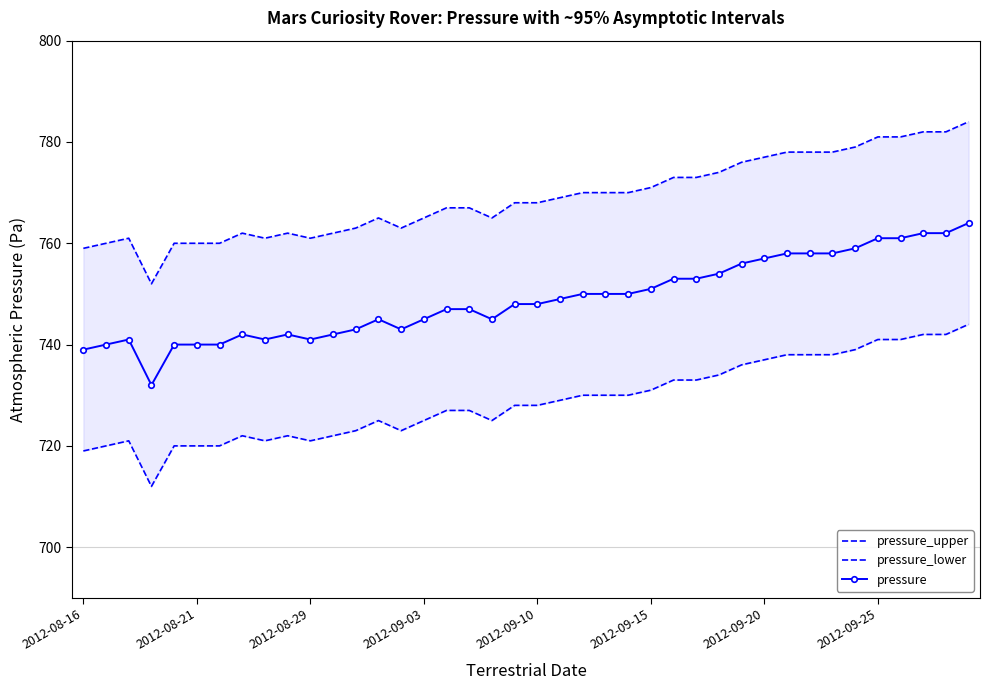

What is the sum of the pressure values at 13 and 33?

1503